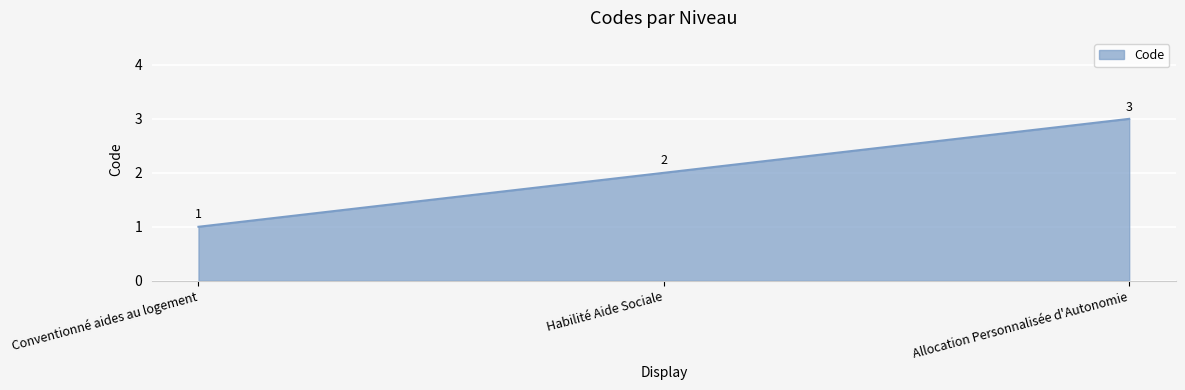

What is the approximate value at Allocation Personnalisée d'Autonomie?

3